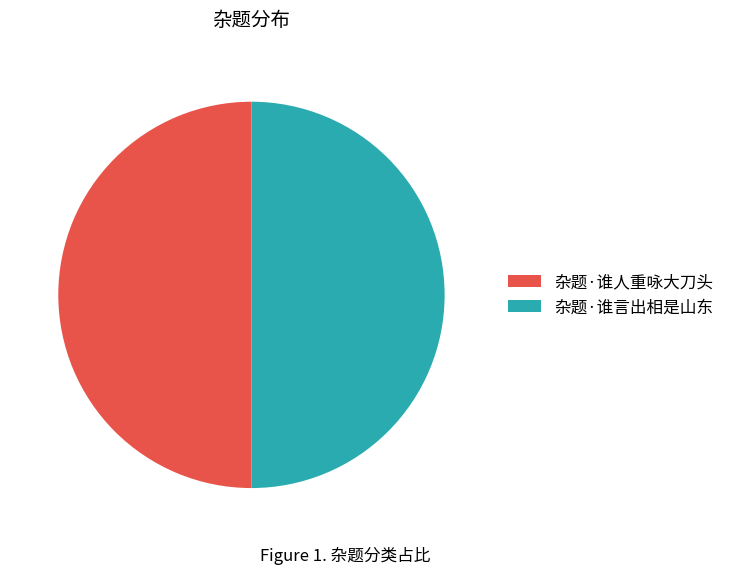

True or false: 杂题·谁人重咏大刀头 accounts for 50% of the total.

True